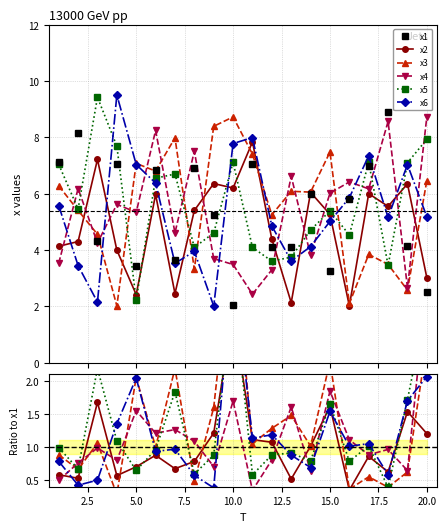

What are all the series names shown in the legend?

x1, x2, x3, x4, x5, x6